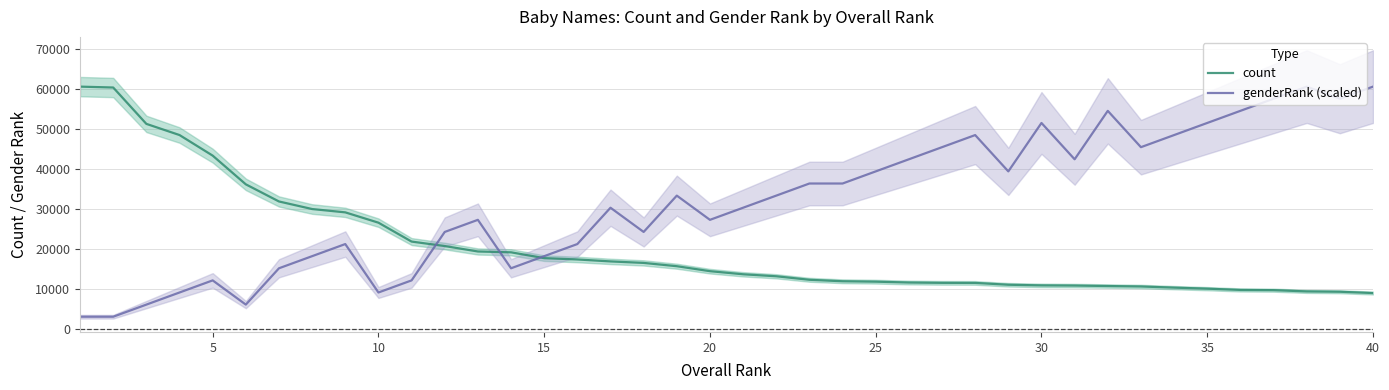

What is the minimum value for count?

8940